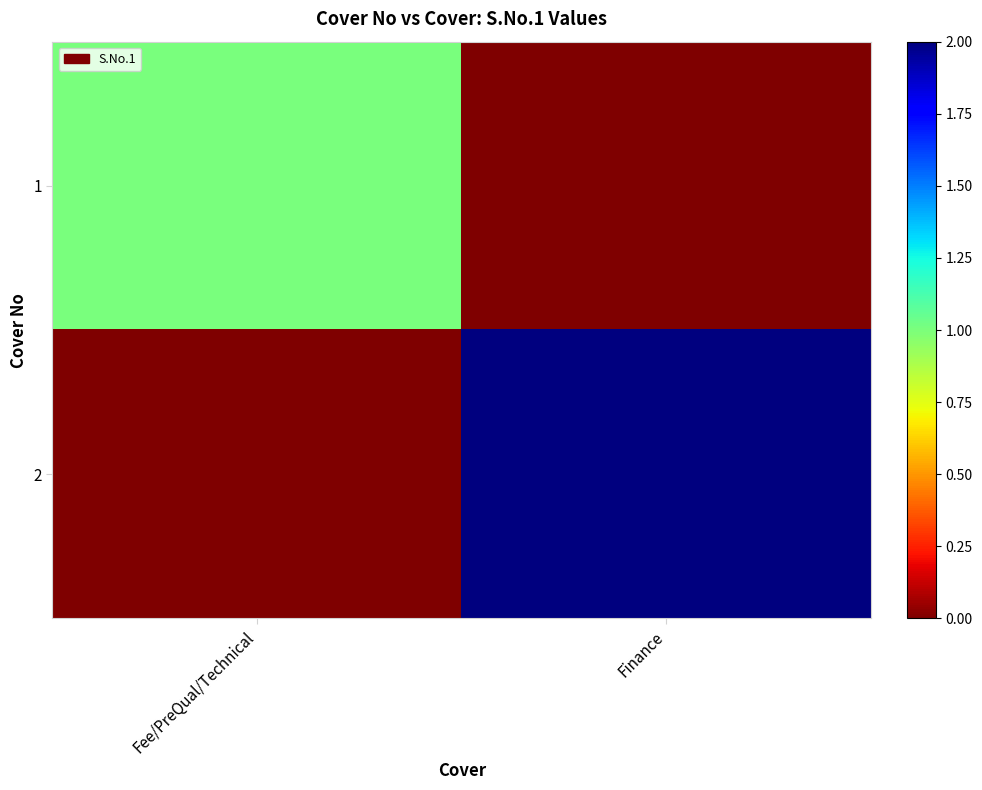

How many categories are shown in the chart?

2